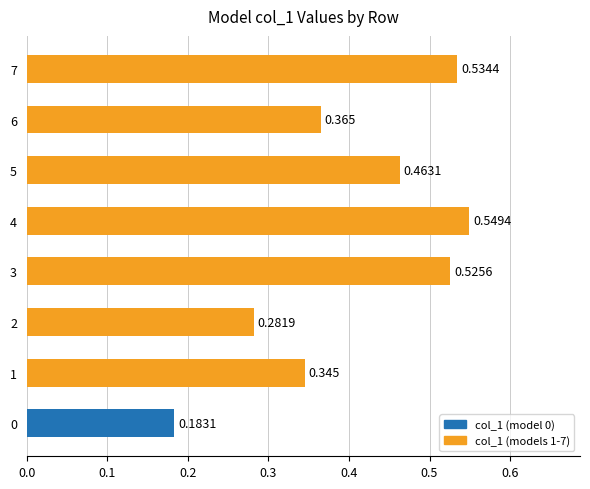

How many categories are shown in the chart?

8